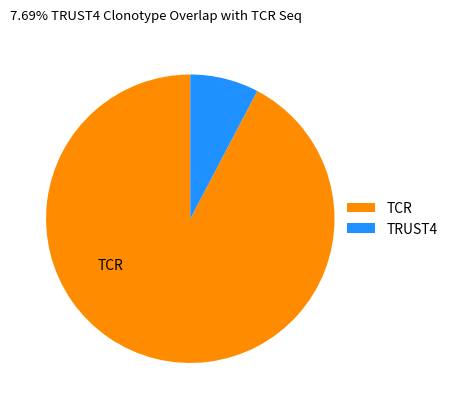

Is there a majority slice in this chart?

Yes